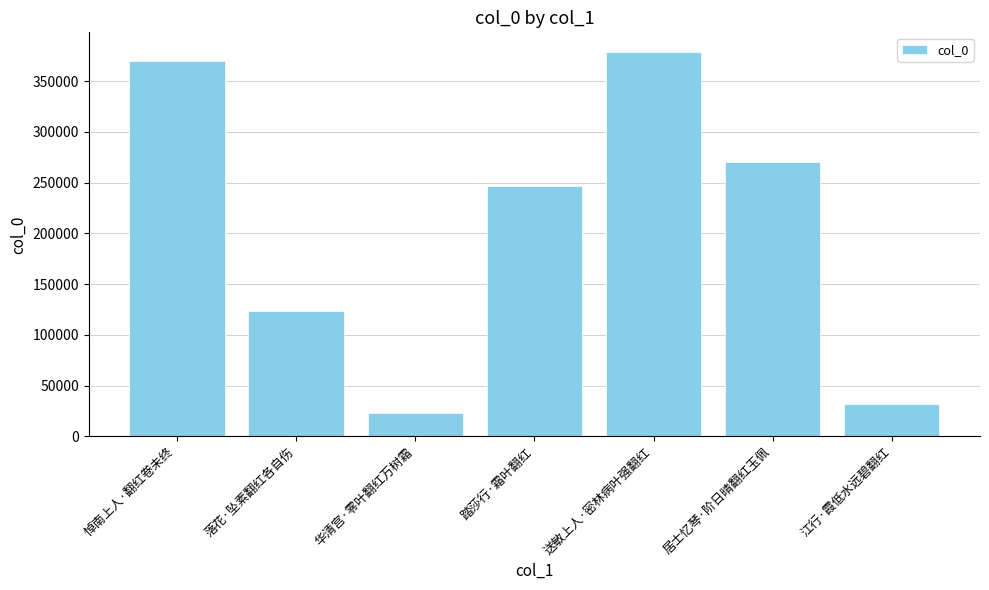

Reading left to right, what are all the values shown in this chart?

悼南上人·翻红卷未终=369502	落花·坠素翻红各自伤=123918	华清宫·零叶翻红万树霜=23162	踏莎行·霜叶翻红=246539	送敏上人·密林病叶强翻红=378992	居士忆琴·阶日晴翻红玉佩=270390	江行·霞低水远碧翻红=31665